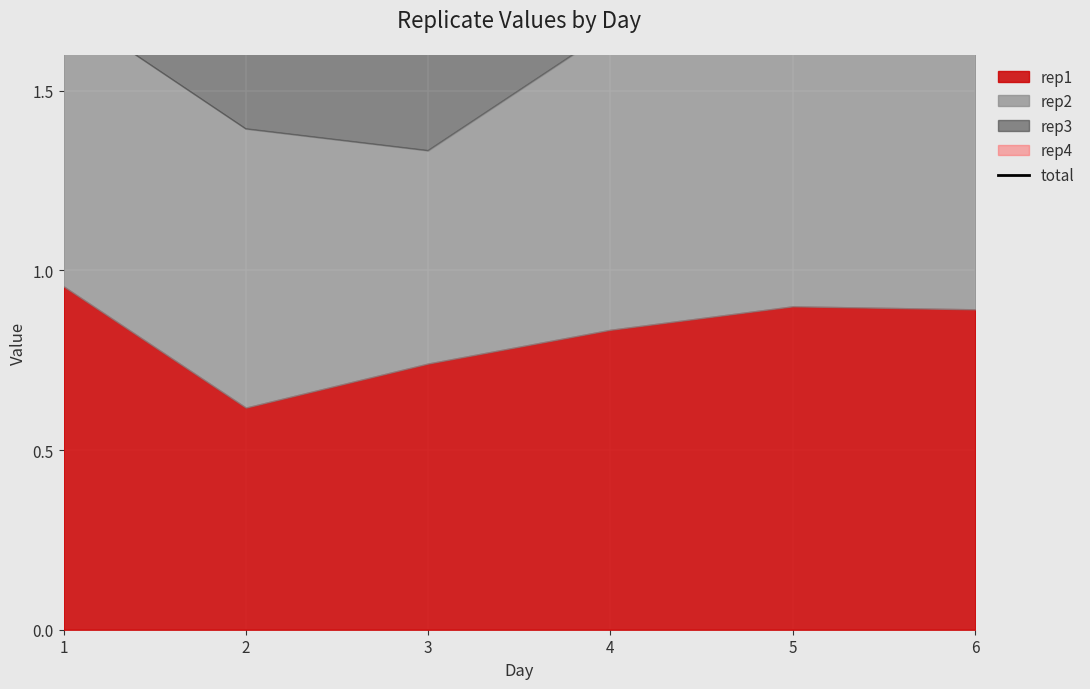

Reading left to right, what are all the values shown in this chart?

1=3.7	2=2.6	3=3.0	4=3.4	5=4.2	6=4.6